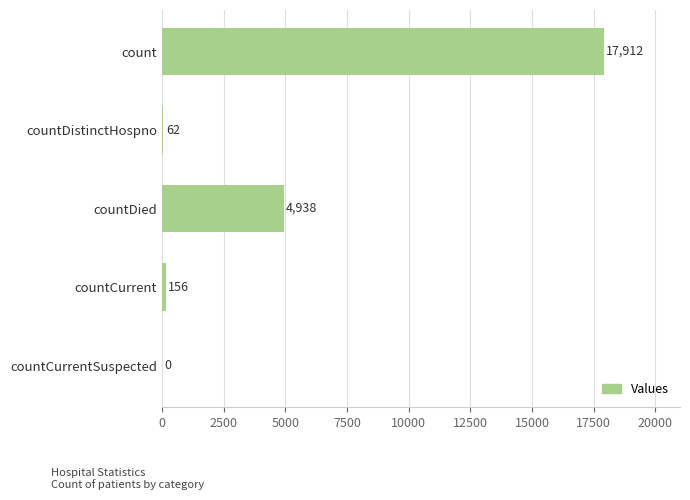

What is the maximum value shown in the chart?

17912